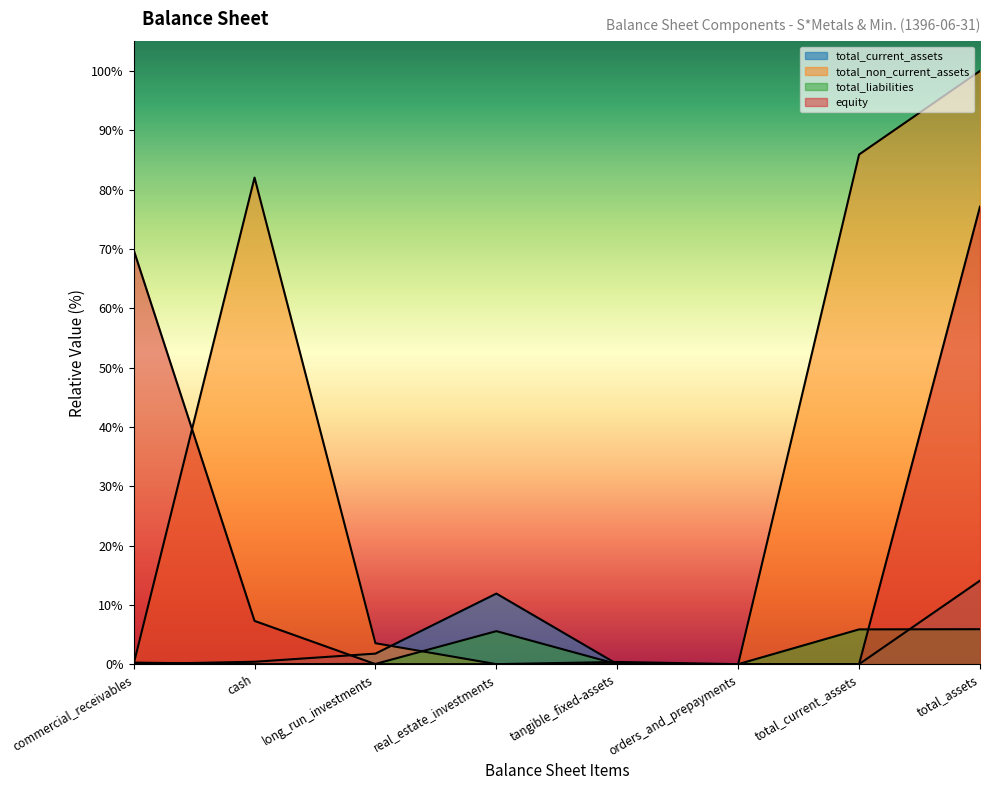

What are all the series names shown in the legend?

total_current_assets, total_non_current_assets, total_liabilities, equity